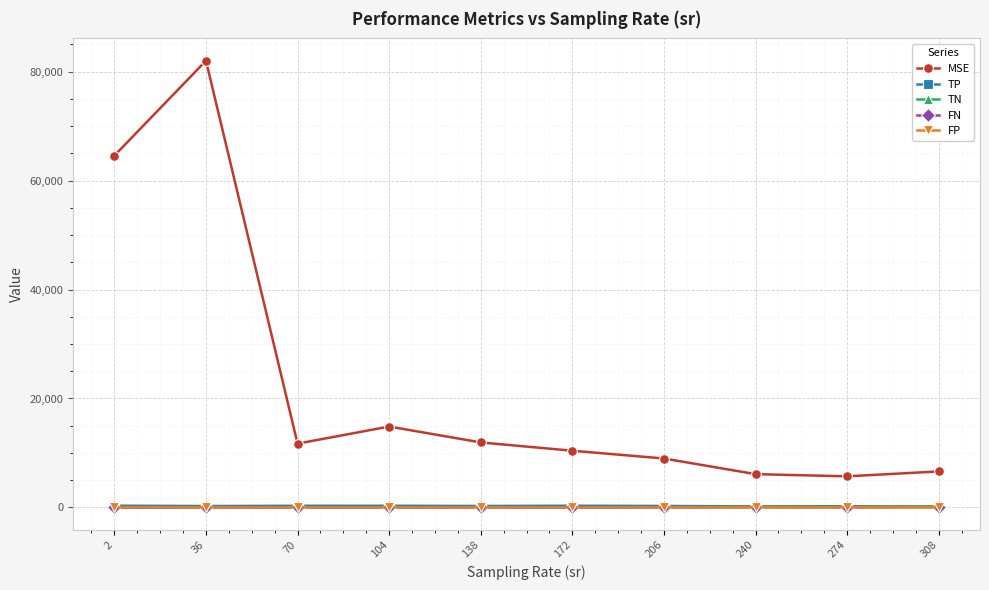

True or false: MSE and TN cross at least once.

False